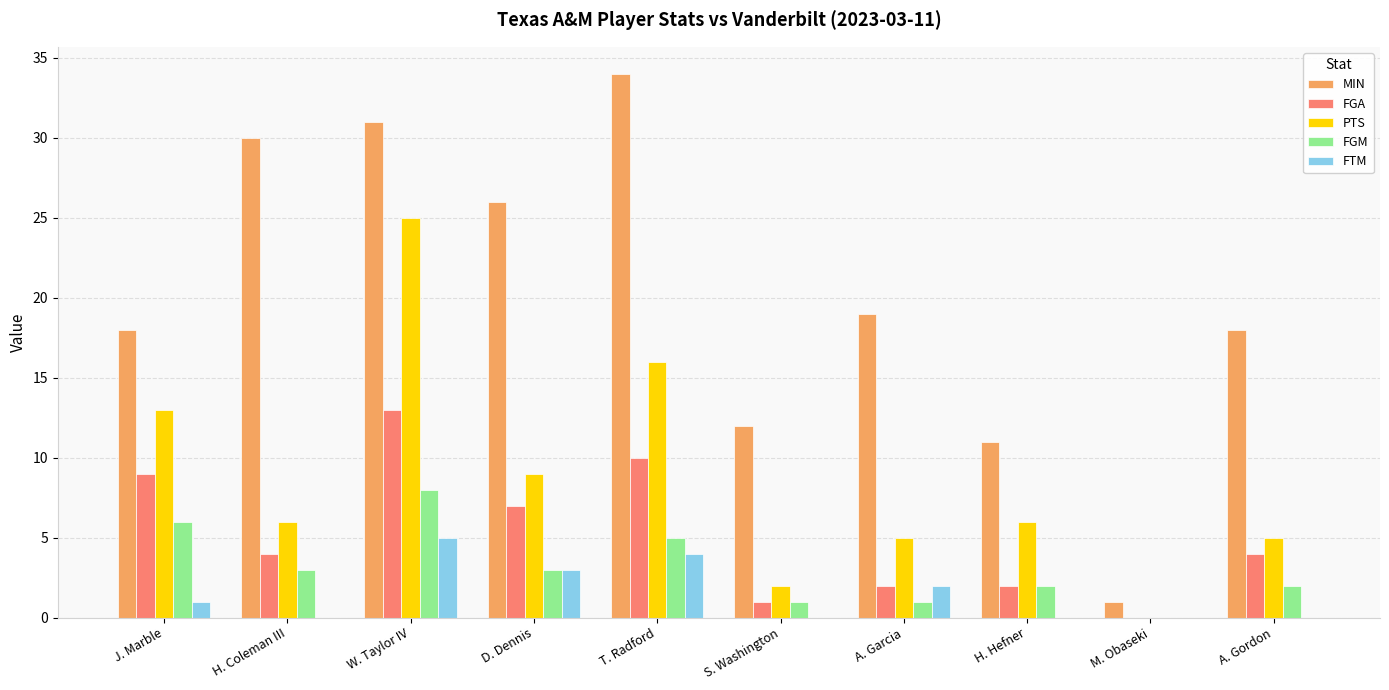

What is the maximum value for PTS?

25